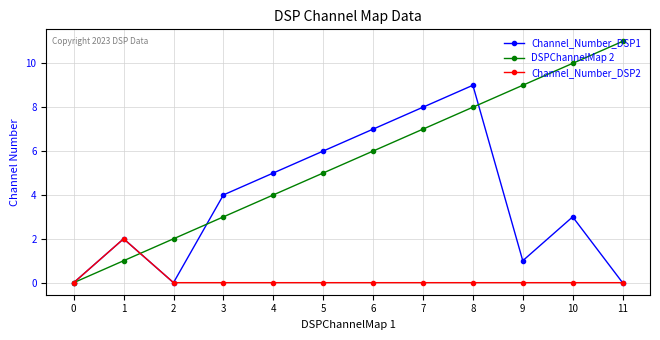

Rank the series at 9 from highest to lowest value.

DSPChannelMap 2, Channel_Number_DSP1, Channel_Number_DSP2